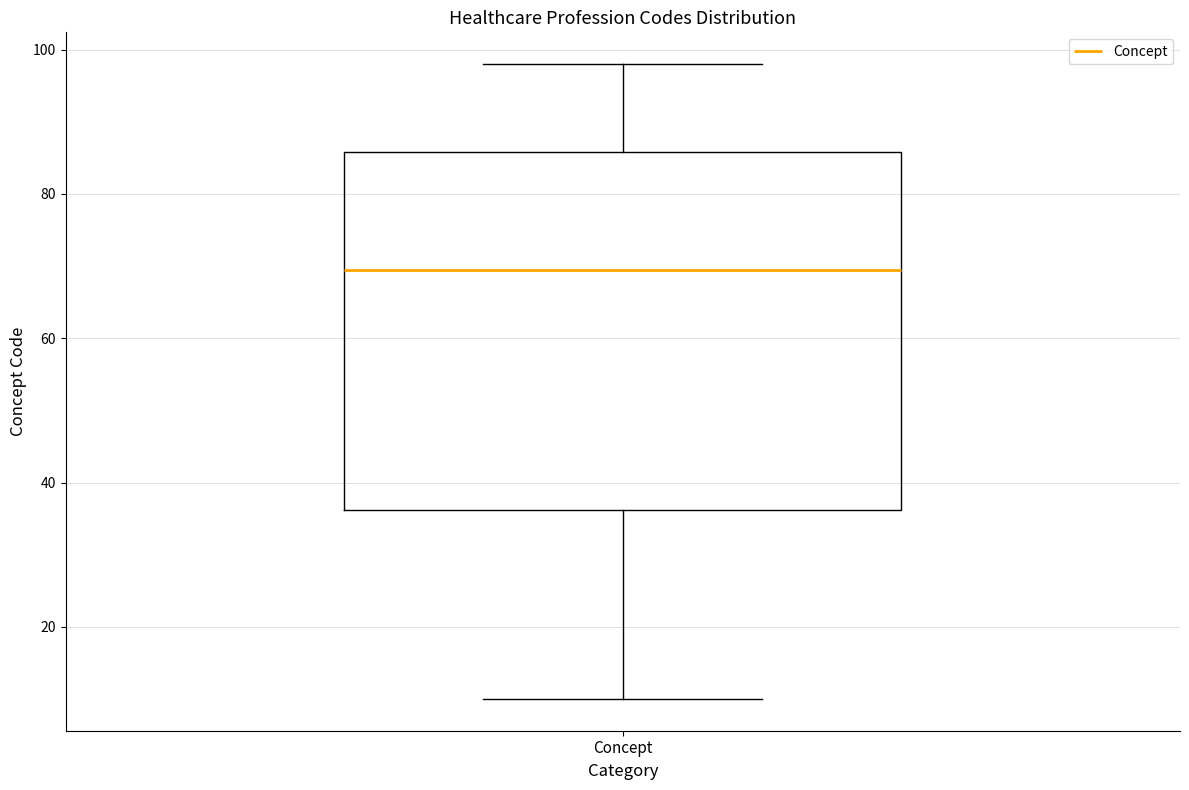

Transcribe this box plot: give where the median line is, the range the box spans, and where the two whiskers end, as read against the y-axis. The values are not printed on the chart, so give them approximately, as read against the axis.

median 70, box 36 to 86, whiskers 10 to 98